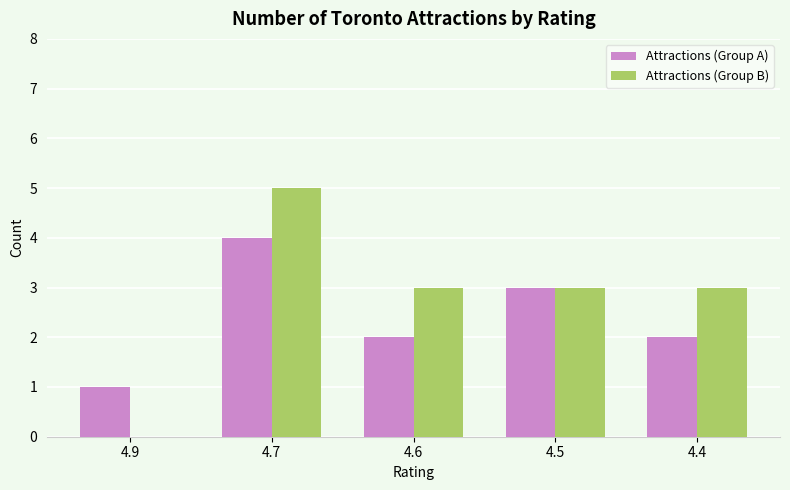

Reading left to right, extract all data points from this chart.

Attractions (Group A): 1	4	2	3	2
Attractions (Group B): 0	5	3	3	3